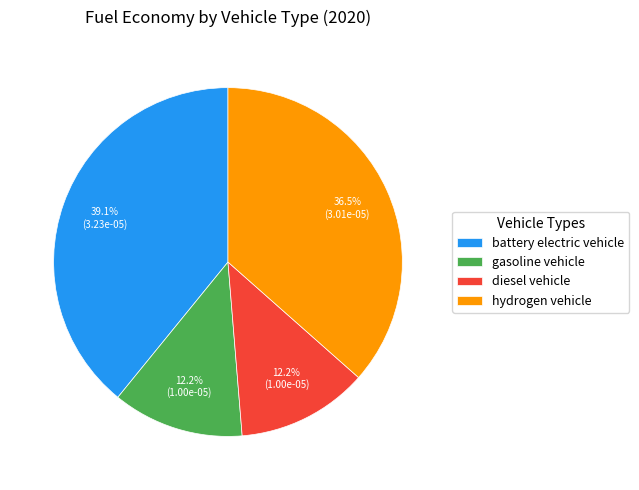

True or false: hydrogen vehicle accounts for 47% of the total.

False